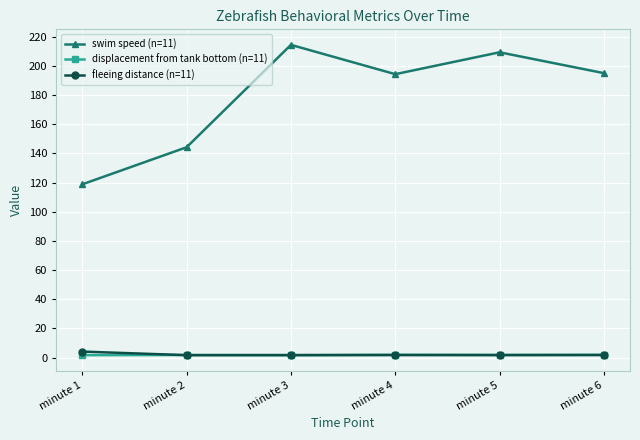

What is the difference between the swim speed (n=11) values at minute 2 and minute 4?

50.1